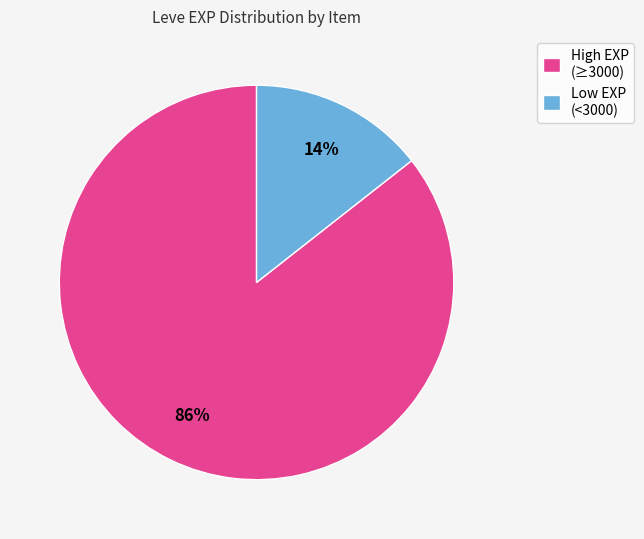

How many slices are in this pie chart?

2